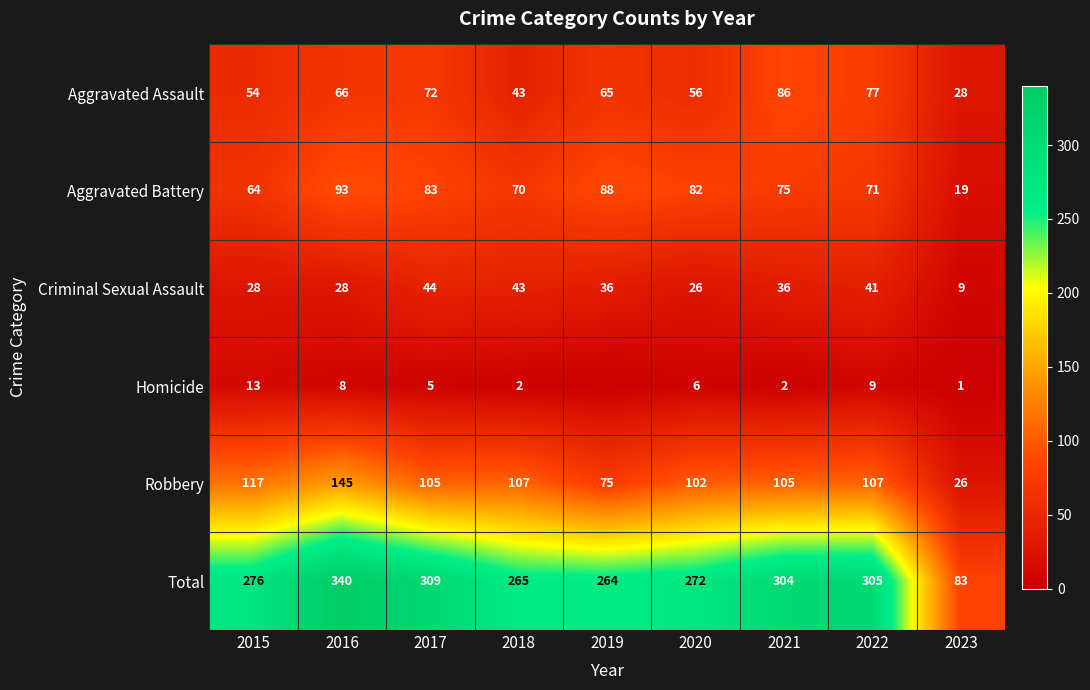

What is the total value across all series at 2023?

166